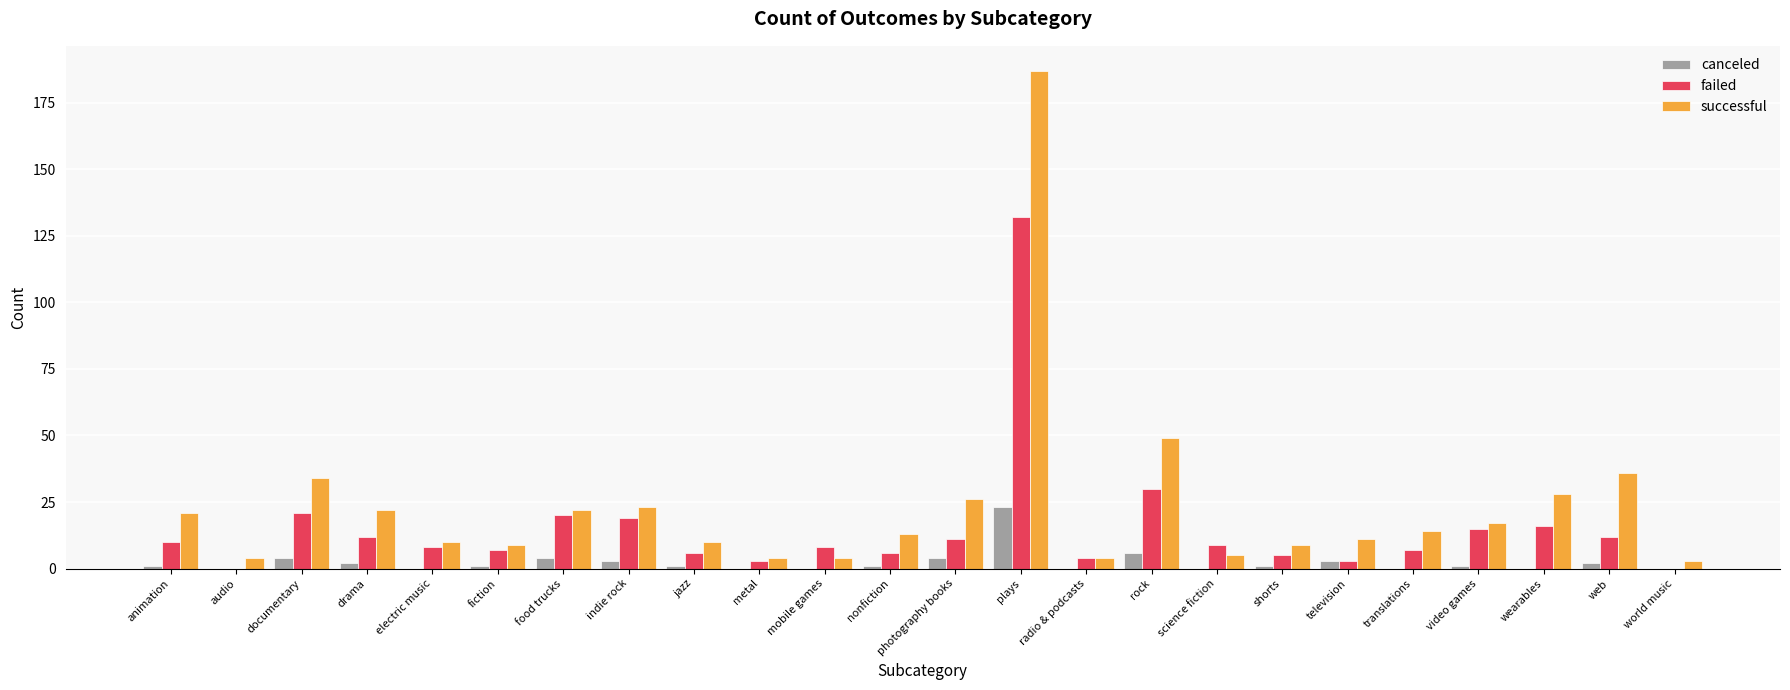

Which series changed the most between audio and television?

successful